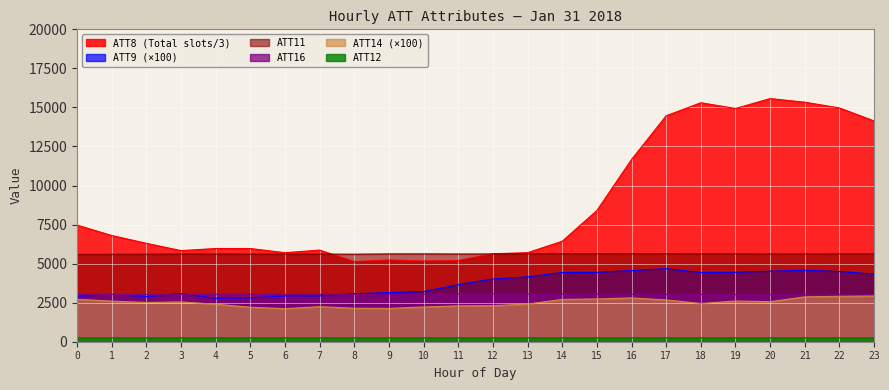

True or false: ATT16 and ATT14 cross at least once.

False